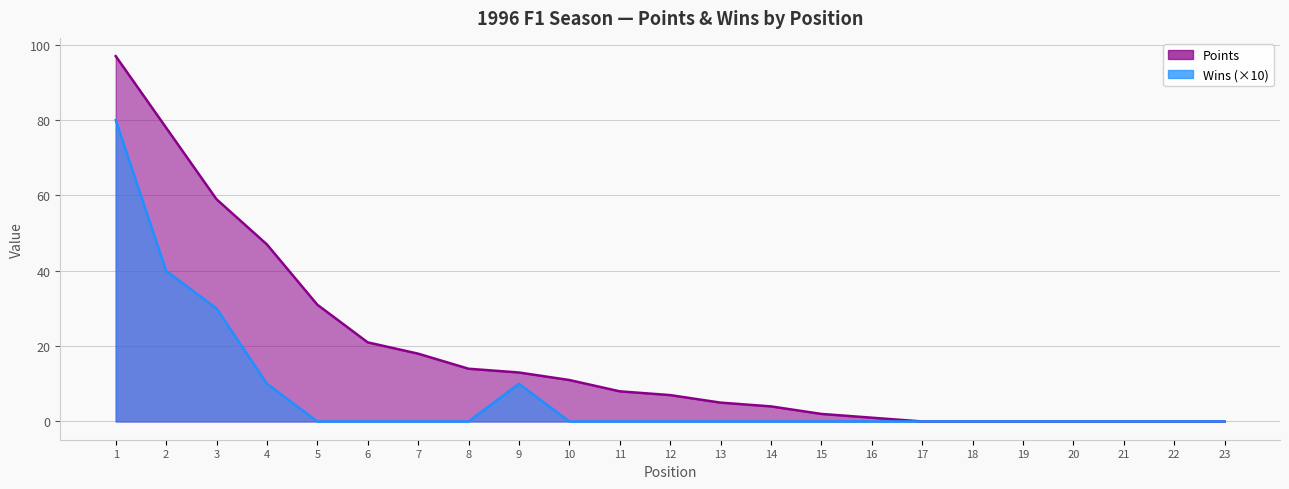

At which category is the sum across all series the highest?

1